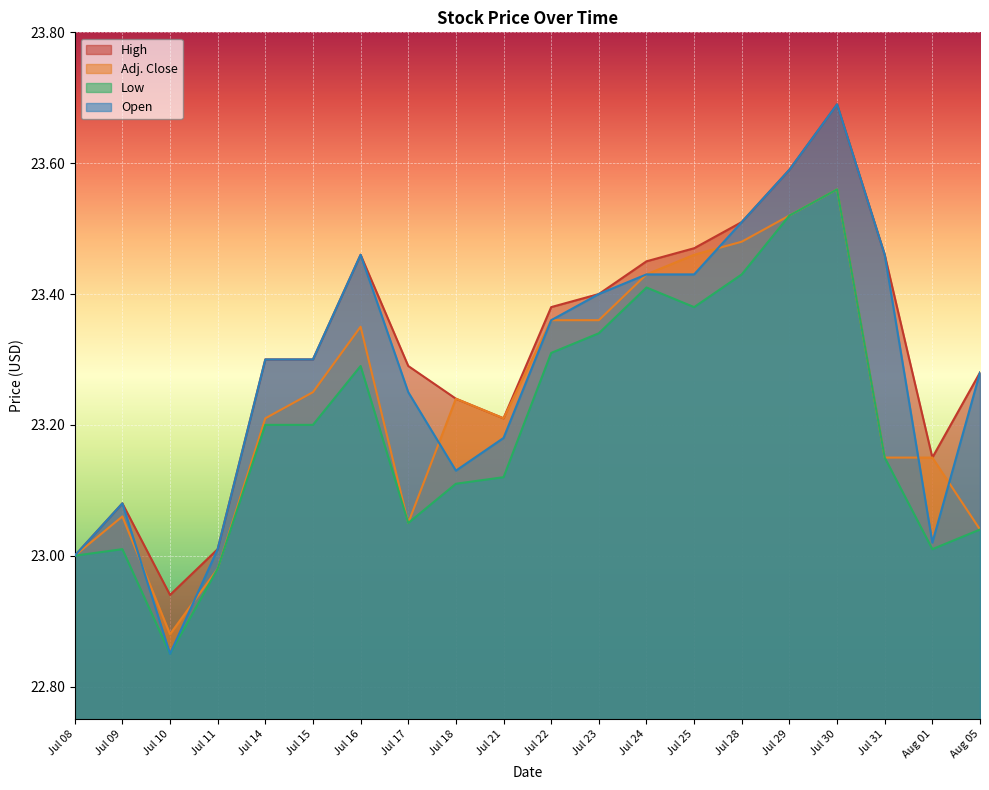

Is the value of High at Jul 17 greater than the value of Low at Jul 28?

No